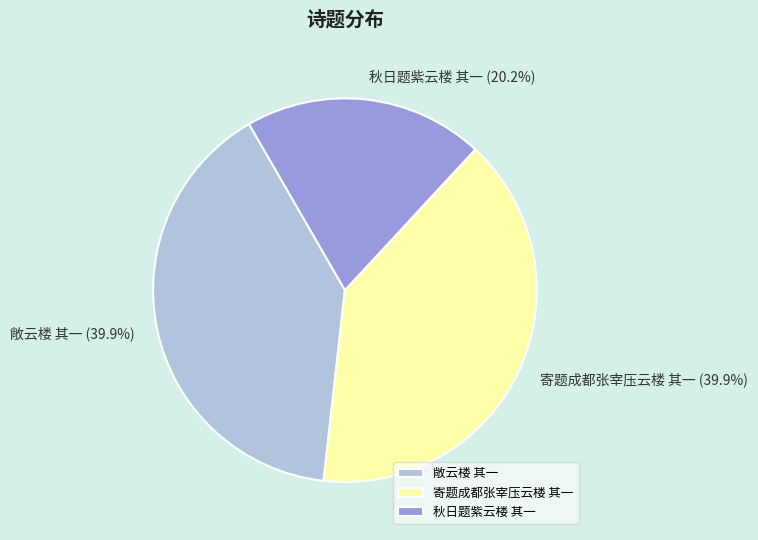

What percentage is the 敞云楼 其一 slice, to the nearest percent?

40%